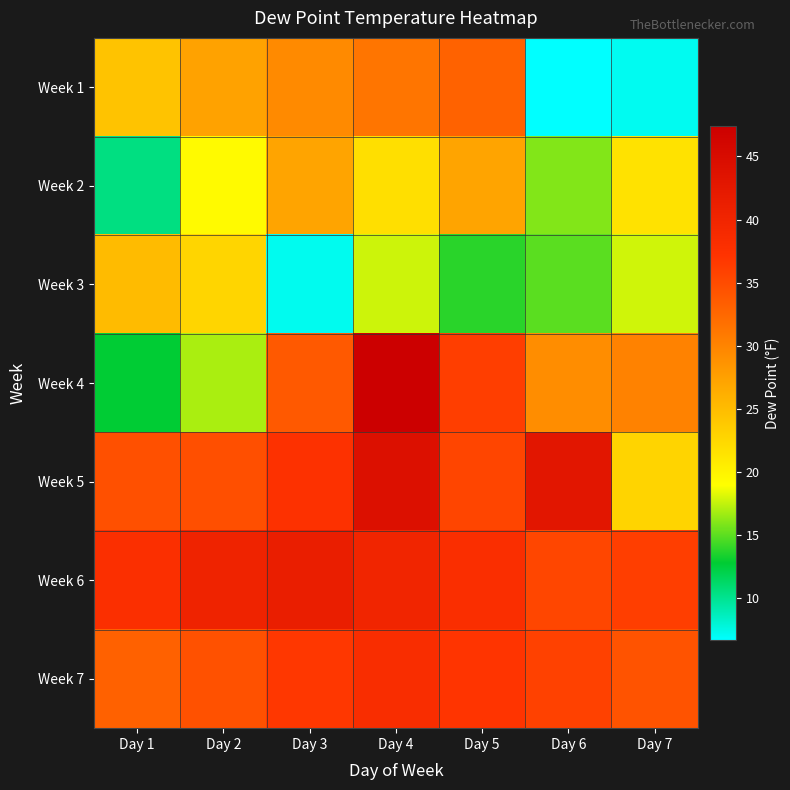

Reading left to right, list all the values displayed in this chart.

Week 1: Day 1=24.3	Day 2=27.3	Day 3=29.5	Day 4=31.3	Day 5=33.0	Day 6=6.7	Day 7=7.1
Week 2: Day 1=10.5	Day 2=19.3	Day 3=27.2	Day 4=21.8	Day 5=27.2	Day 6=16.0	Day 7=21.5
Week 3: Day 1=25.1	Day 2=22.7	Day 3=7.2	Day 4=17.7	Day 5=13.8	Day 6=15.0	Day 7=17.8
Week 4: Day 1=12.8	Day 2=16.9	Day 3=33.8	Day 4=47.4	Day 5=36.2	Day 6=29.2	Day 7=30.2
Week 5: Day 1=34.6	Day 2=34.7	Day 3=37.4	Day 4=44.1	Day 5=35.6	Day 6=42.9	Day 7=22.8
Week 6: Day 1=37.9	Day 2=40.3	Day 3=41.2	Day 4=39.8	Day 5=38.1	Day 6=35.4	Day 7=36.2
Week 7: Day 1=33.1	Day 2=34.5	Day 3=36.8	Day 4=38.2	Day 5=37.1	Day 6=35.9	Day 7=34.3